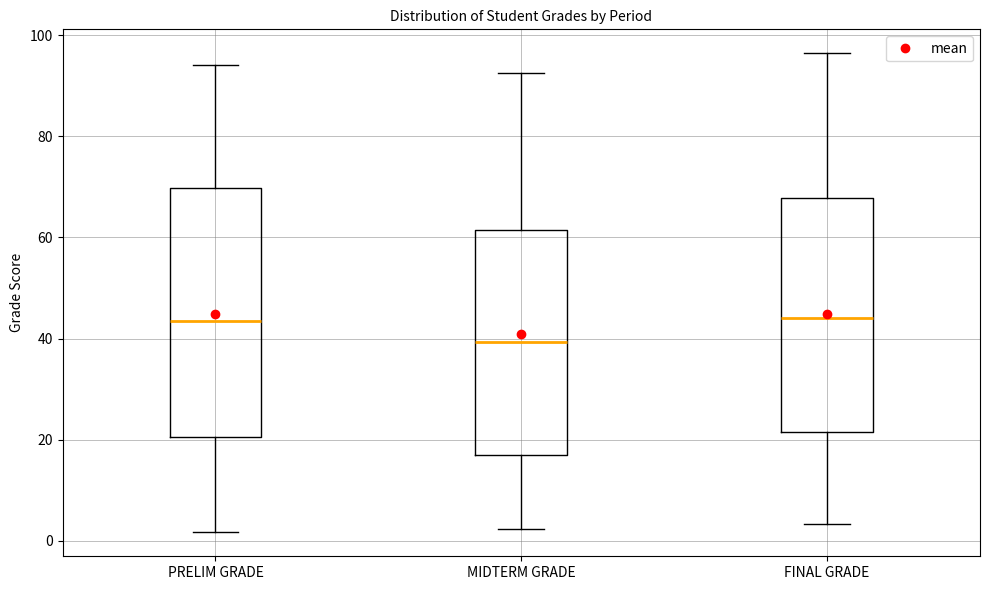

Which box has the lowest median line?

MIDTERM GRADE